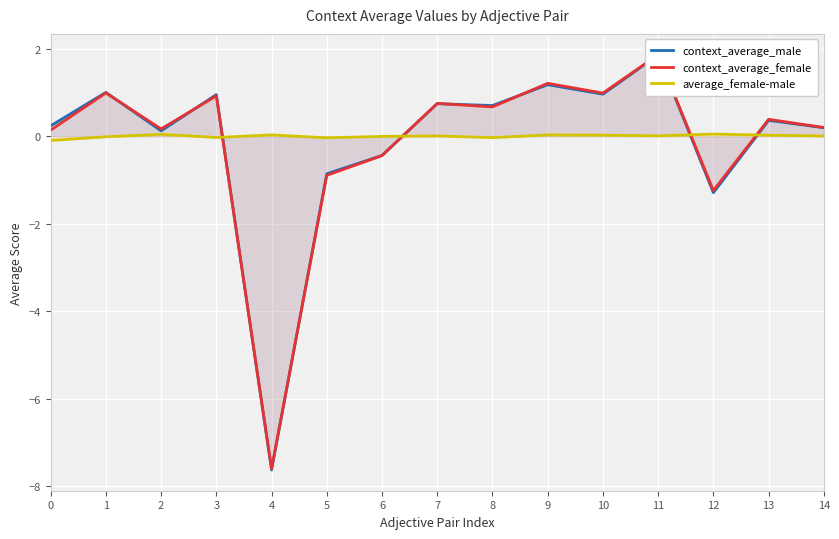

How many times do context_average_male and average_female-male cross each other?

4